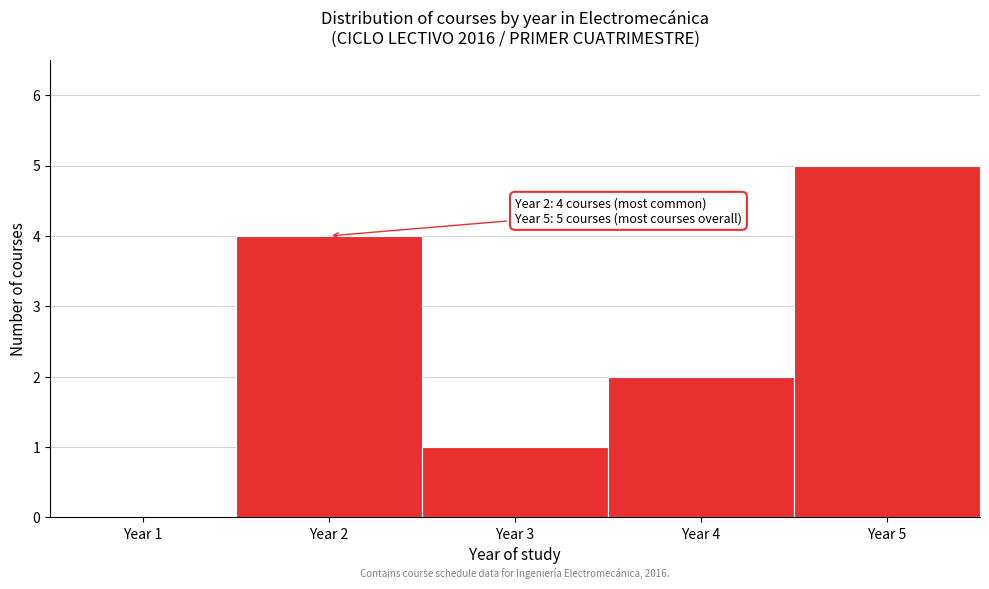

Reading left to right, what are all the values shown in this chart?

Year 1=0	Year 2=4	Year 3=1	Year 4=2	Year 5=5